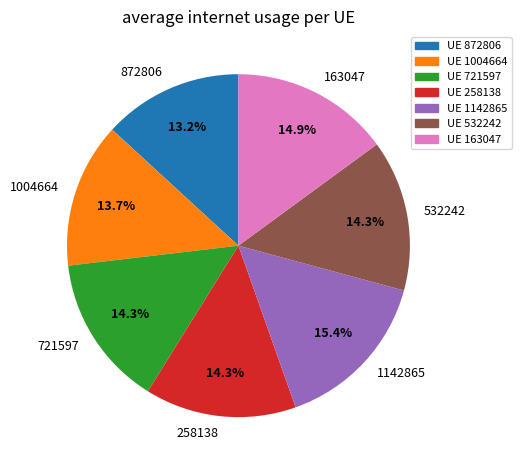

Does 163047 account for over 50% of the chart?

No